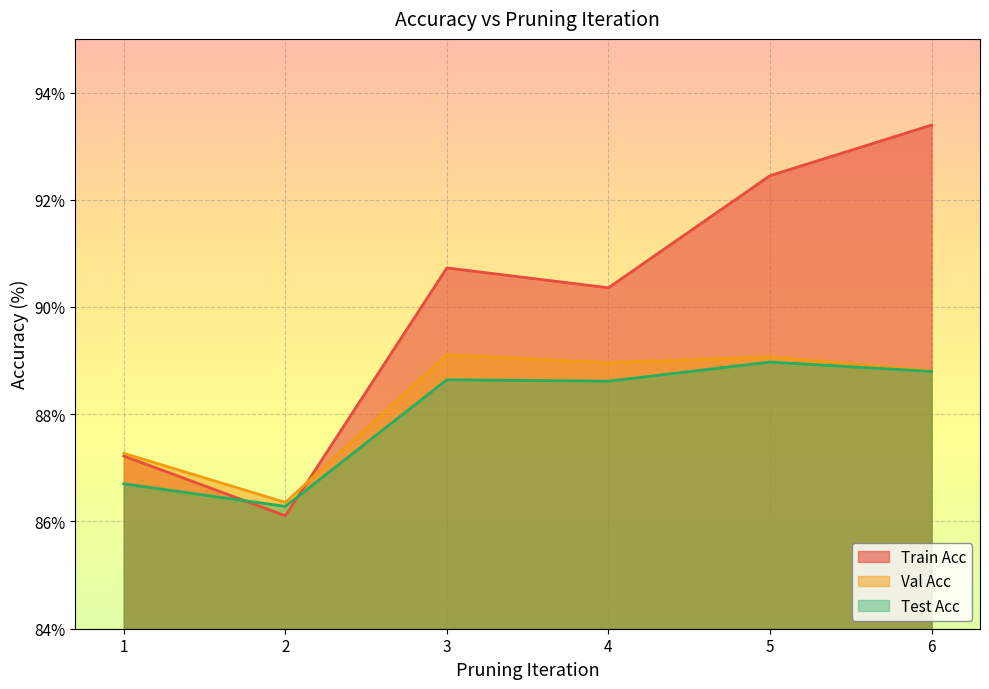

Reading left to right, what are all the values shown in this chart?

Train Acc: 1=87.2	2=86.1	3=90.7	4=90.4	5=92.4	6=93.4
Val Acc: 1=87.3	2=86.4	3=89.1	4=89.0	5=89.1	6=88.8
Test Acc: 1=86.7	2=86.3	3=88.6	4=88.6	5=89.0	6=88.8